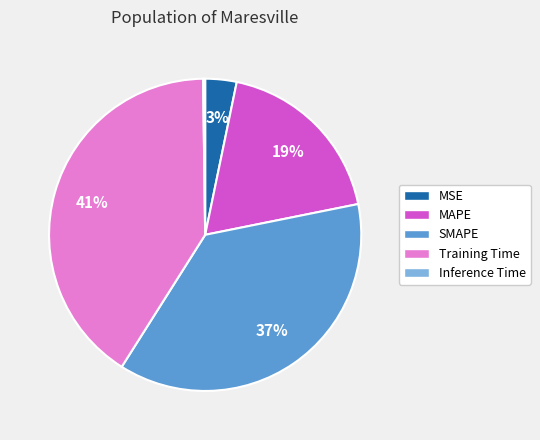

Which has a higher value, MAPE or SMAPE?

SMAPE